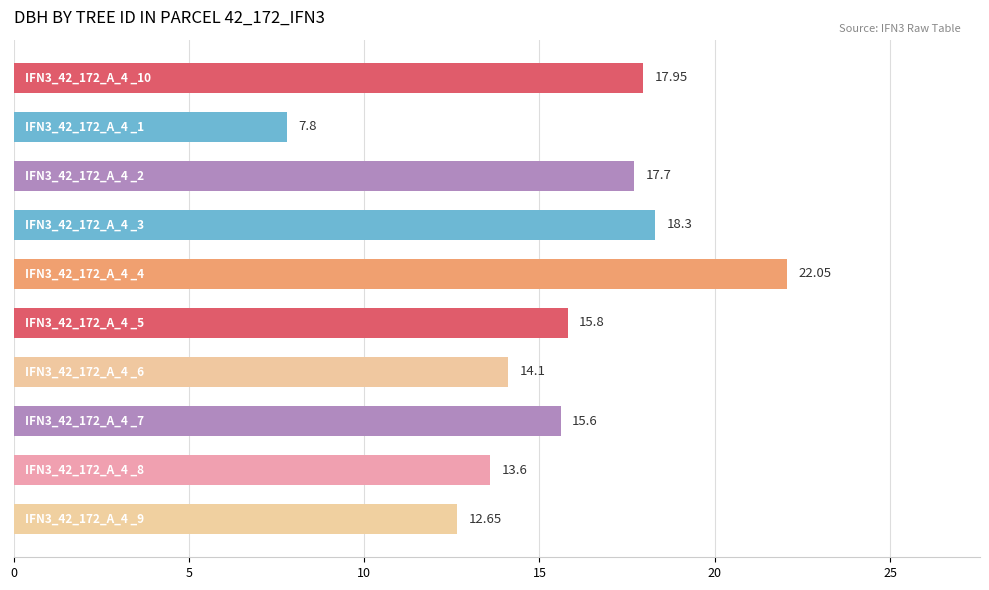

What is the difference between the maximum and second lowest values?

9.4